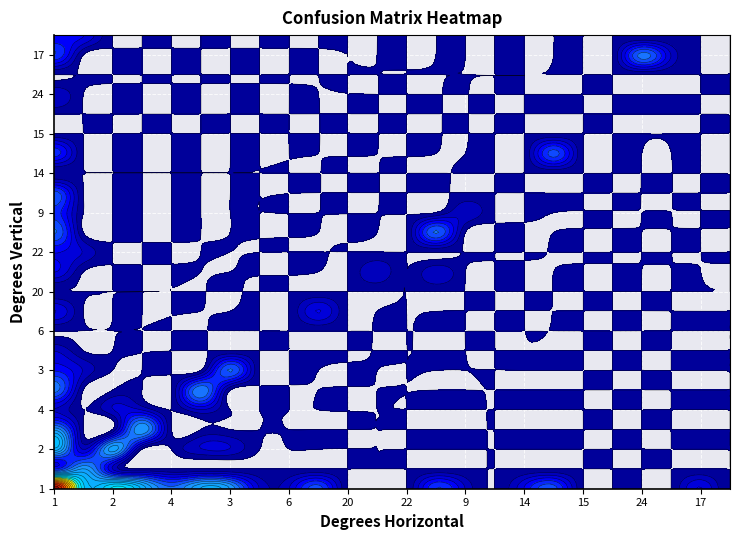

Which series has the largest range (max minus min)?

1